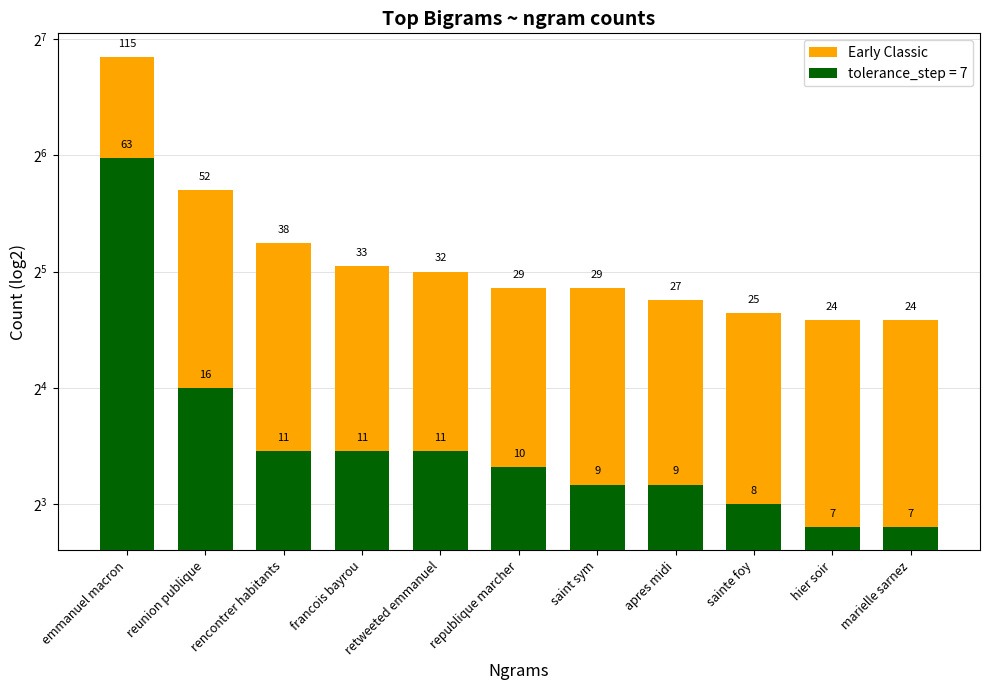

The value at rencontrer habitants is 58. True or false?

False